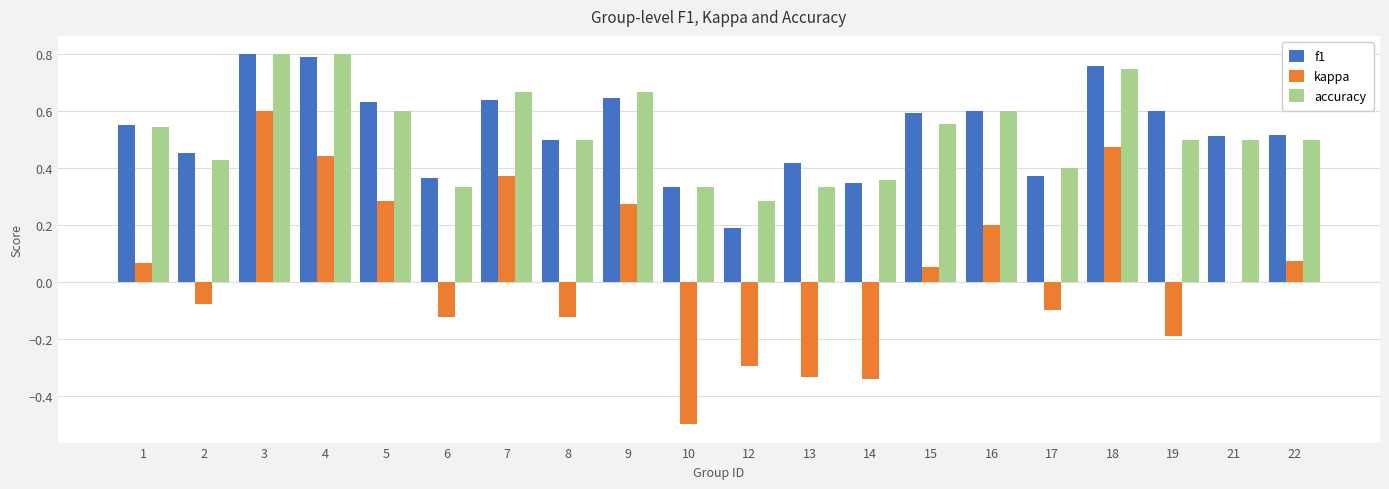

How many series are shown in this chart?

3